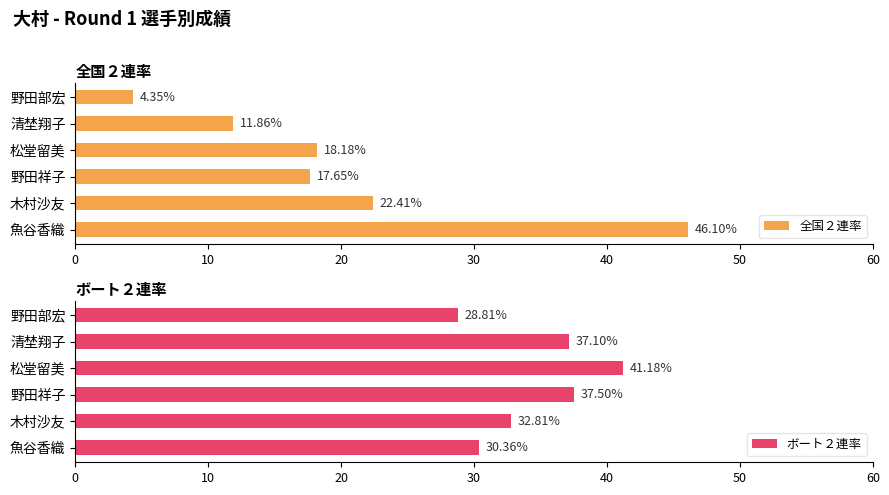

Where is 全国２連率 nearest to the value 25?

木村沙友